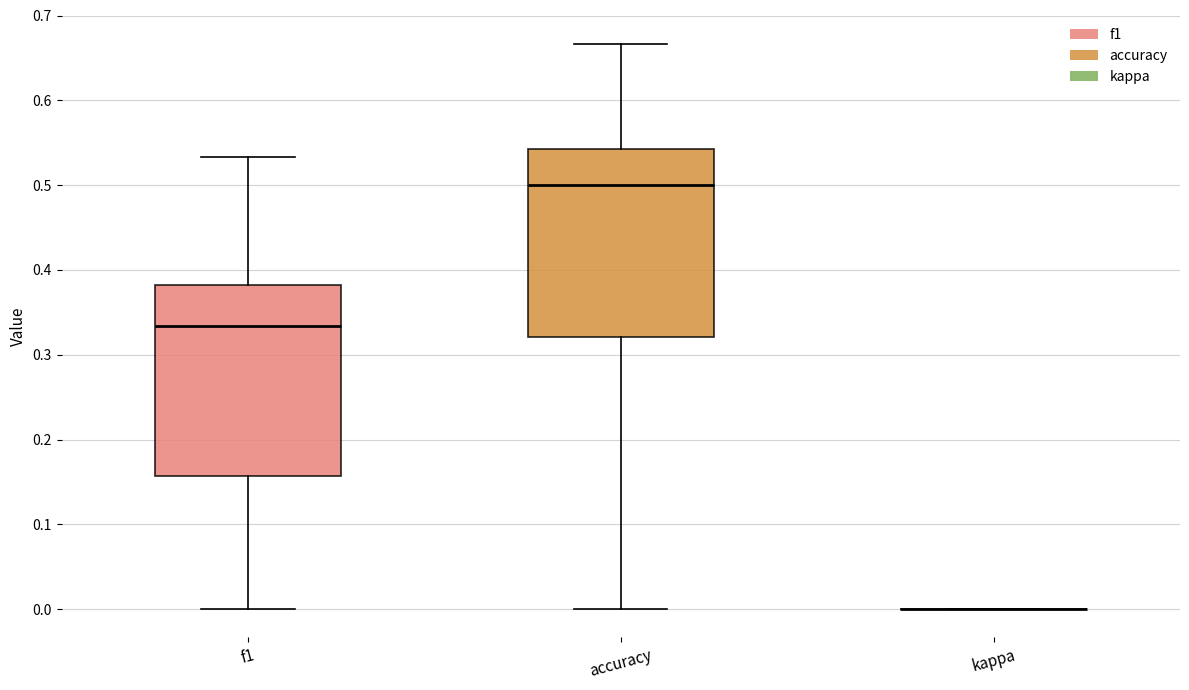

Reading left to right, transcribe this box plot: for each box, give where its median line is, the range the box spans, and where its two whiskers end, as read against the y-axis. The values are not printed on the chart, so give them approximately, as read against the axis.

f1: median 0.33, box 0.16 to 0.38, whiskers 0.00 to 0.53
accuracy: median 0.50, box 0.32 to 0.54, whiskers 0.00 to 0.67
kappa: box collapsed to a line at 0.00, whiskers 0.00 to 0.00